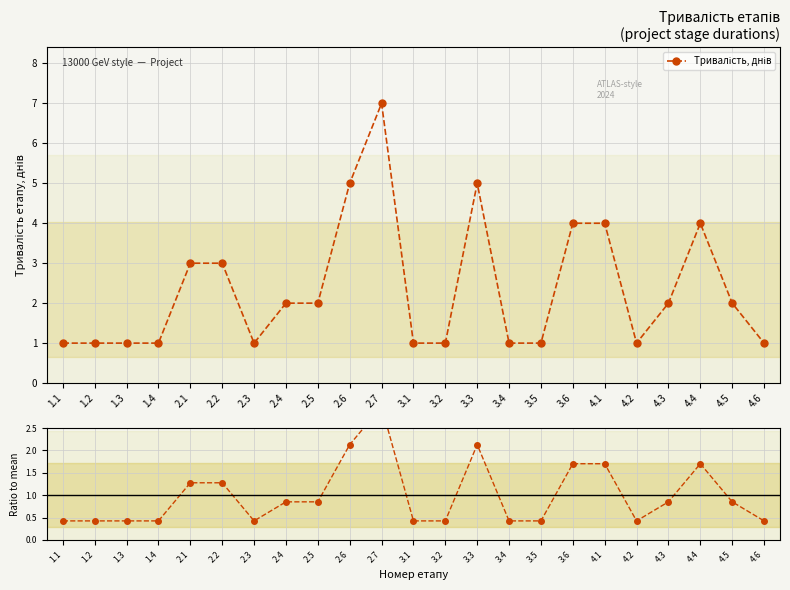

What is the value of the Тривалість, днів point at the 17th from the left?

4.0